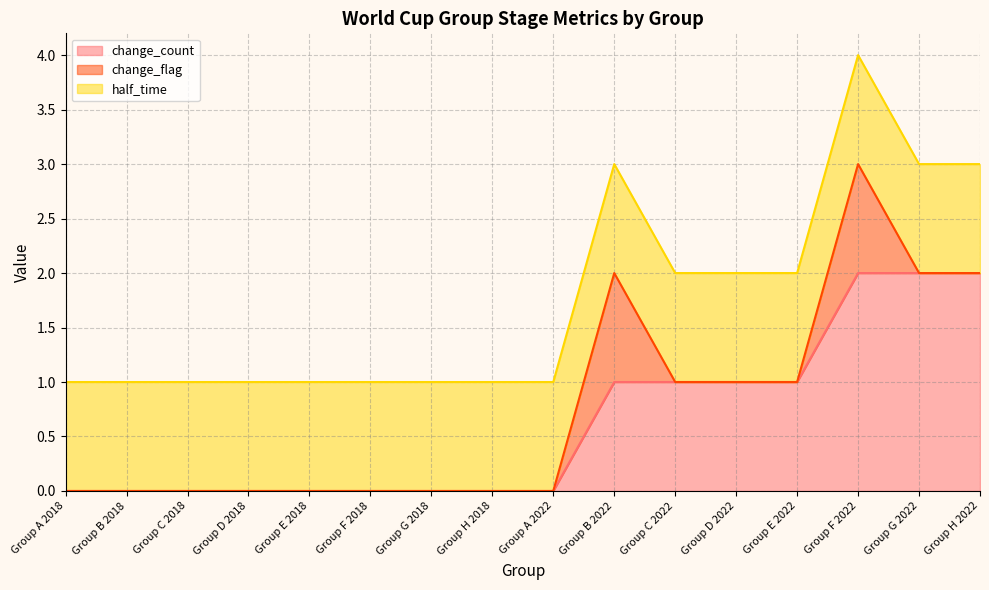

What is the label of the 2nd point from the left?

Group B 2018